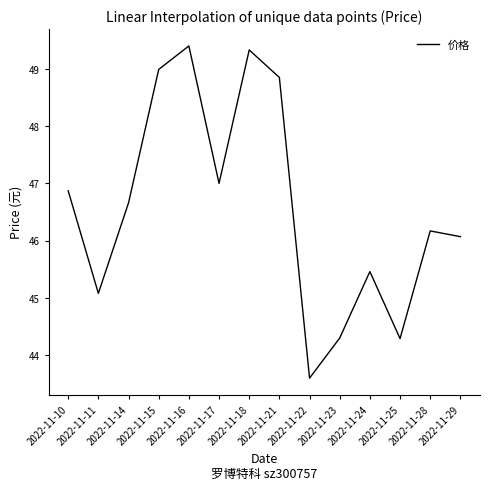

The value at 2022-11-28 is 46.2. True or false?

True